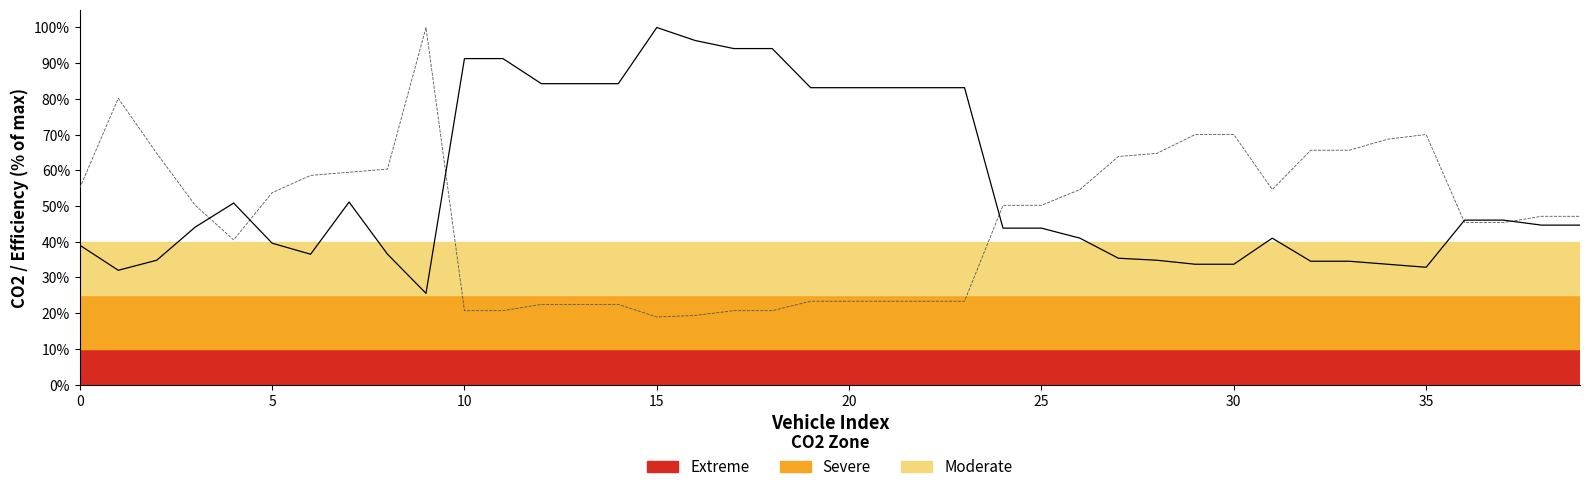

What is the smallest value displayed?

18.9